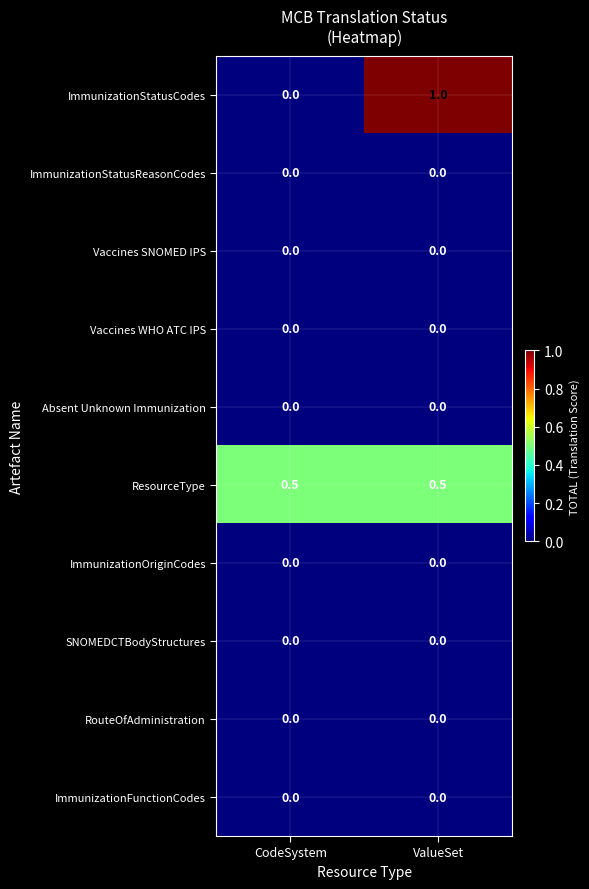

What is the difference between the highest and lowest values at ValueSet?

1.0